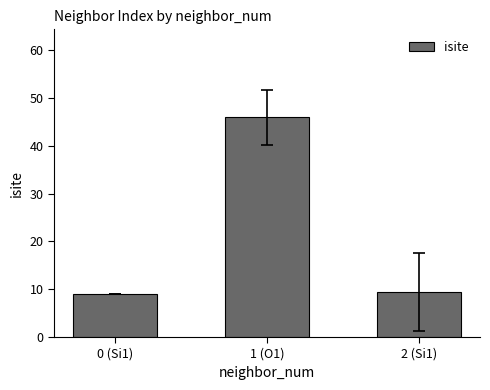

Reading right to left, extract all data points from this chart.

2 (Si1)=9.5	1 (O1)=46.0	0 (Si1)=9.0